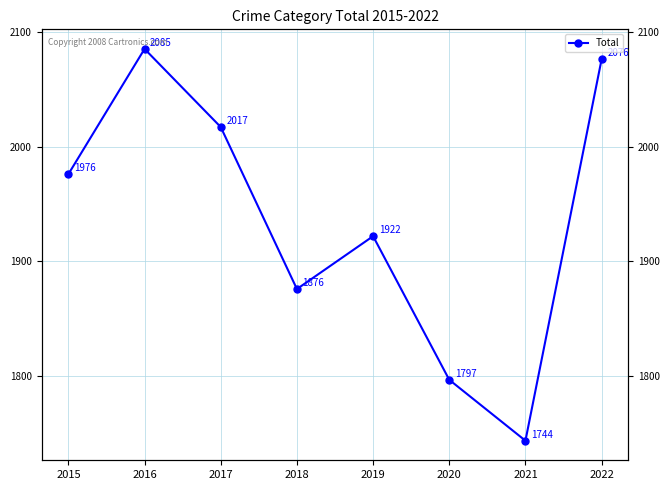

Which label corresponds to the largest value in the chart?

2016